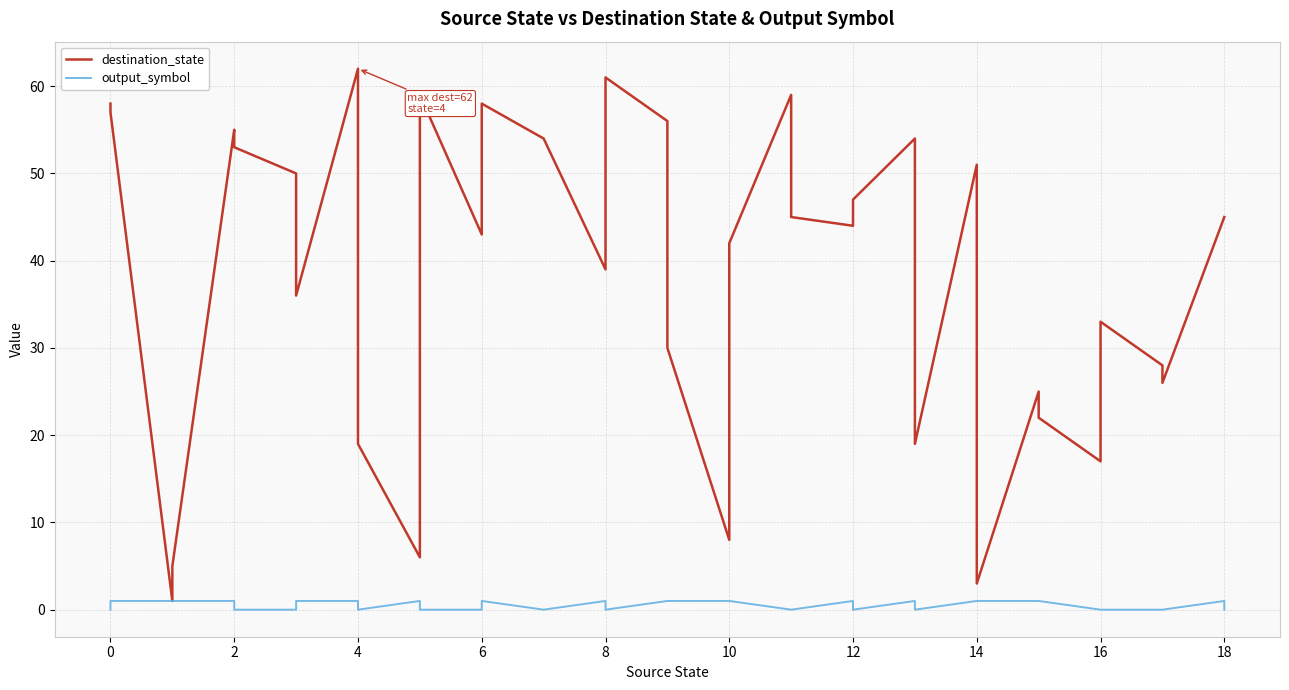

Rank the series at 18 from lowest to highest value.

output_symbol, destination_state